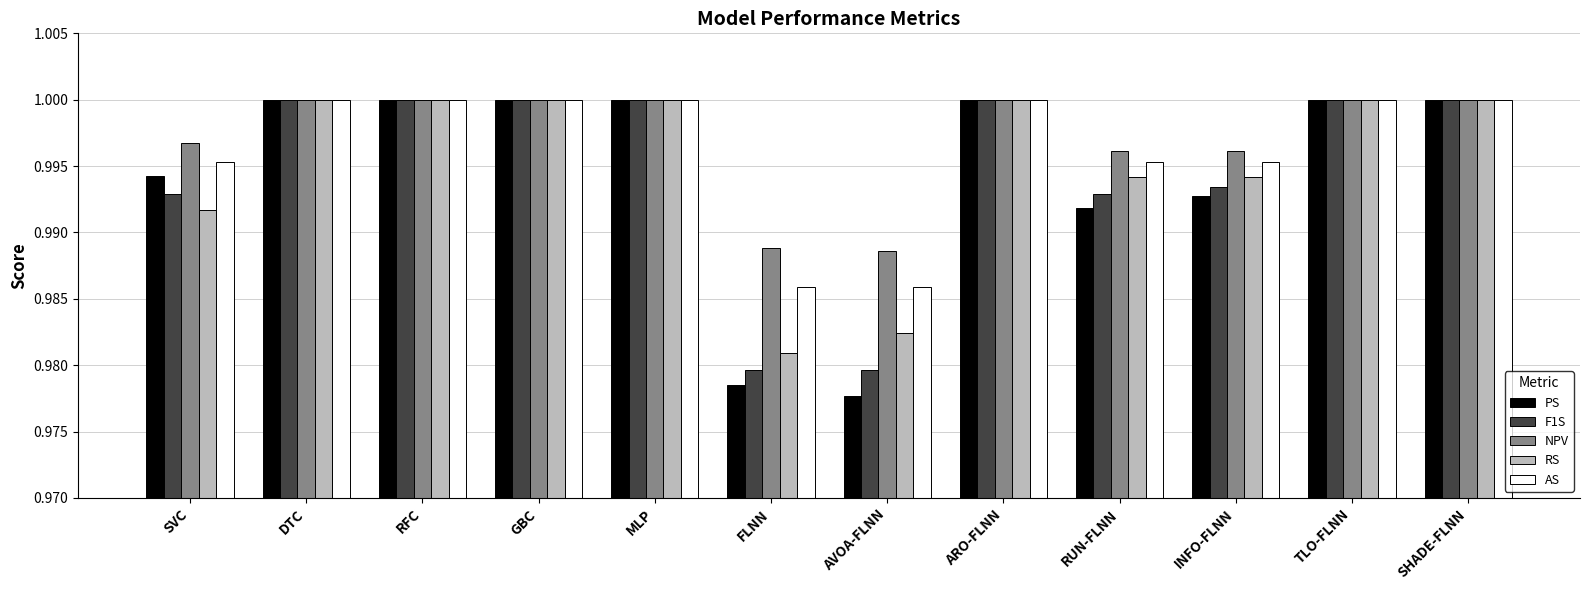

The value of NPV at TLO-FLNN is 1.5. True or false?

False